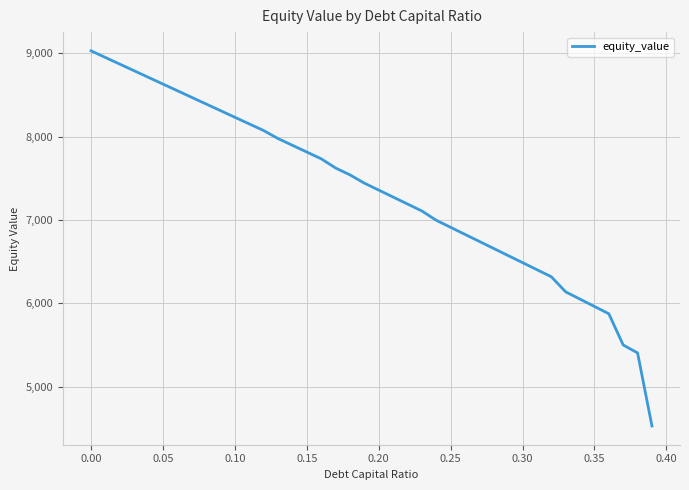

True or false: the data has more than 1 interior local peaks.

False